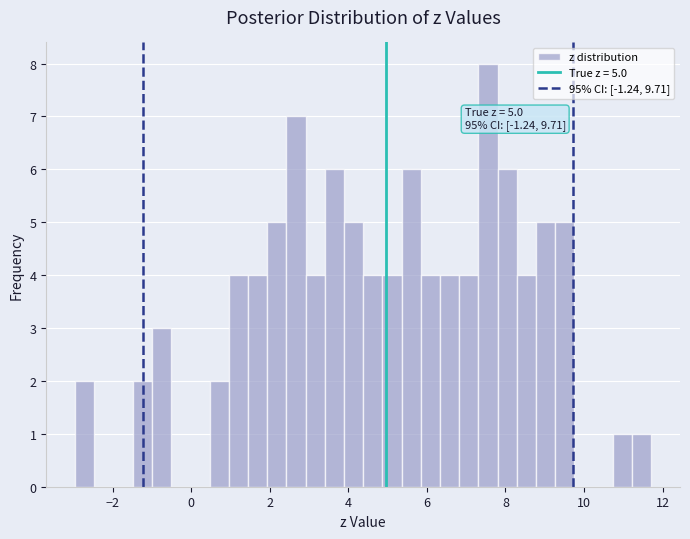

Read against the x-axis, roughly where is the centre of the tallest bar?

7.6